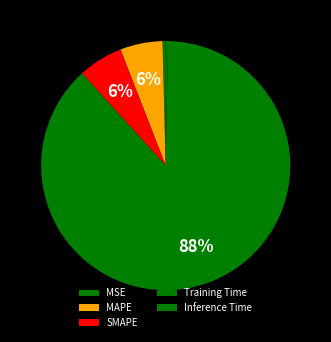

To the nearest percent, what is the difference between the largest and smallest slice percentages?

88%